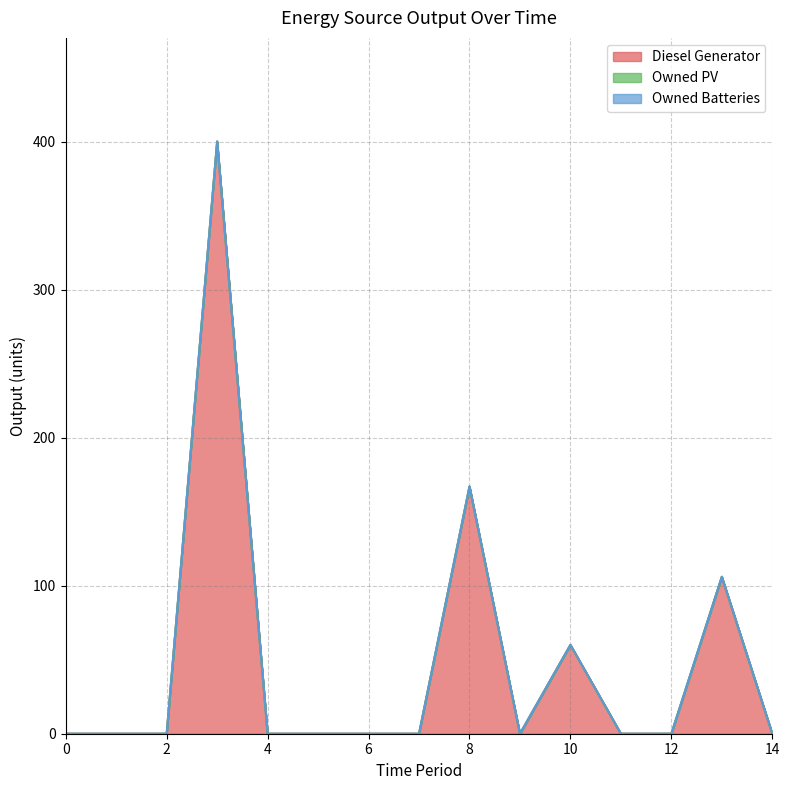

Does the chart display data point markers on the line(s)?

No